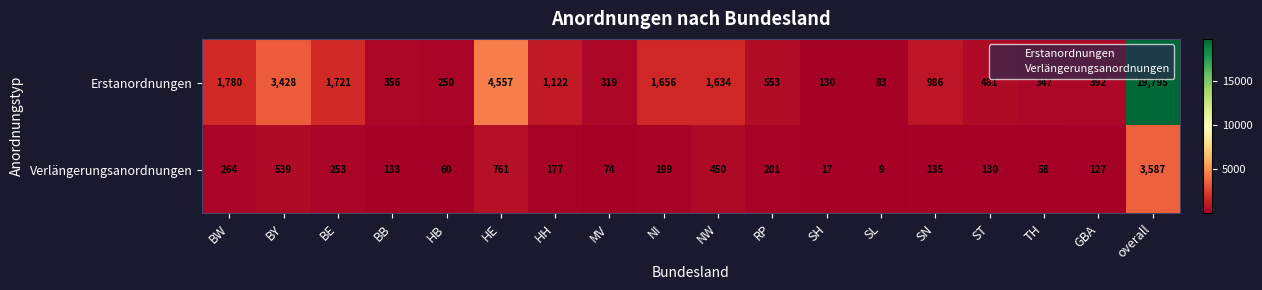

Which series has the widest spread of values?

Erstanordnungen